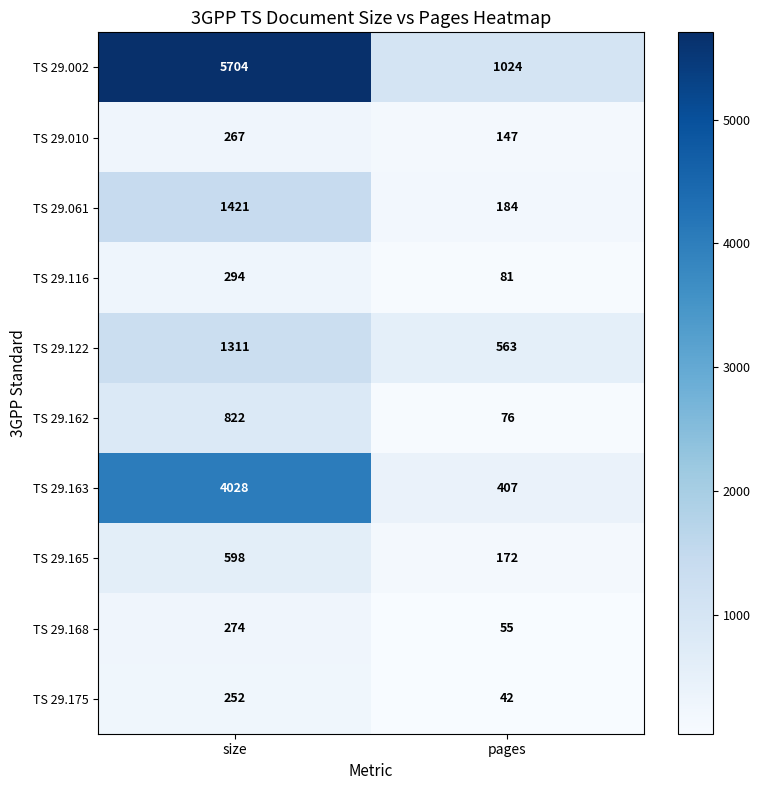

Which series has the largest range (max minus min)?

TS 29.002